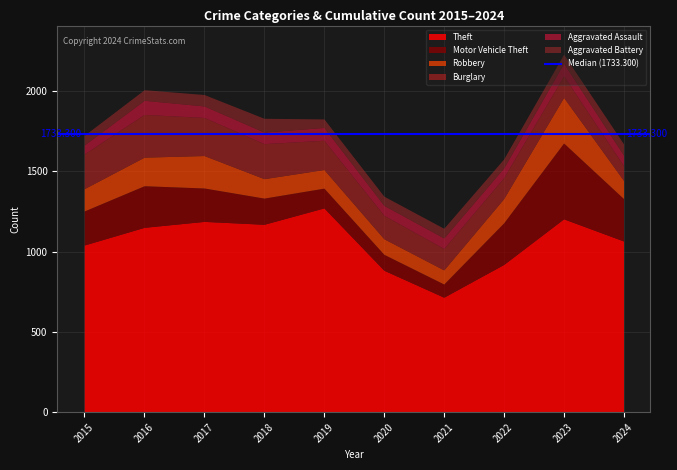

What is the value of the Aggravated Assault point at the 5th from the left?

80